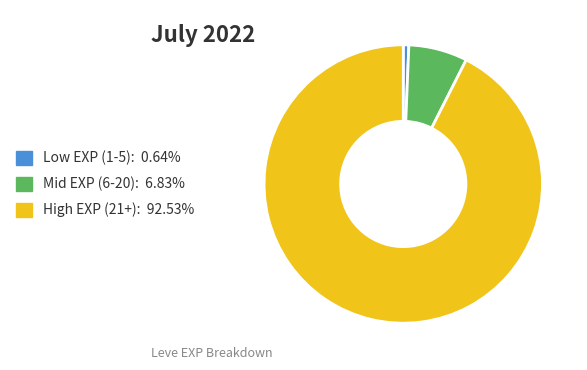

Is High EXP (21+): 92.53% the majority of the pie?

Yes